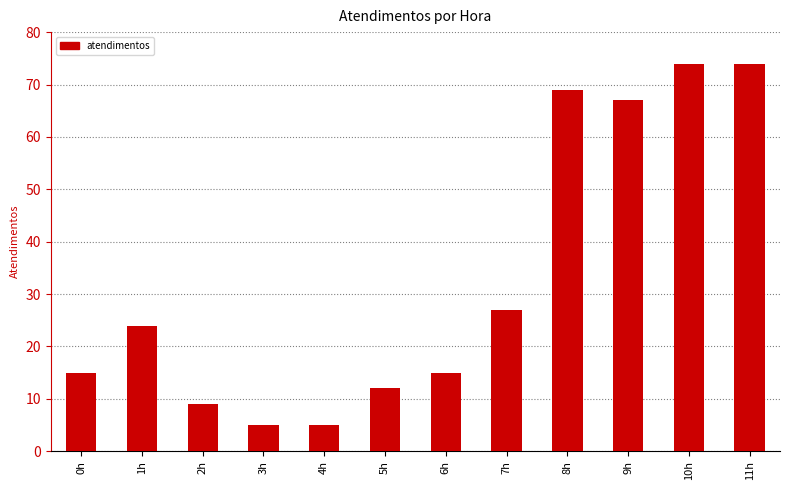

The chart shows a value of 10 at 7h. True or false?

False